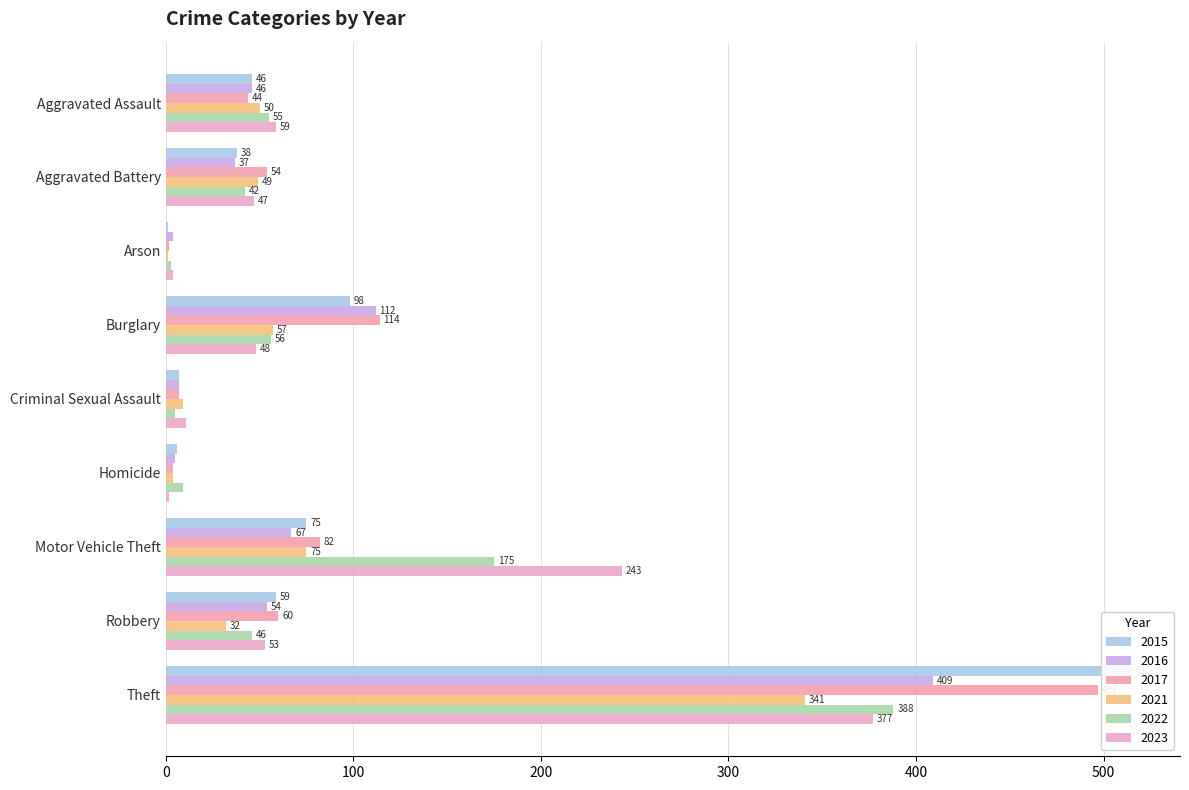

Count the number of categories in the chart.

9